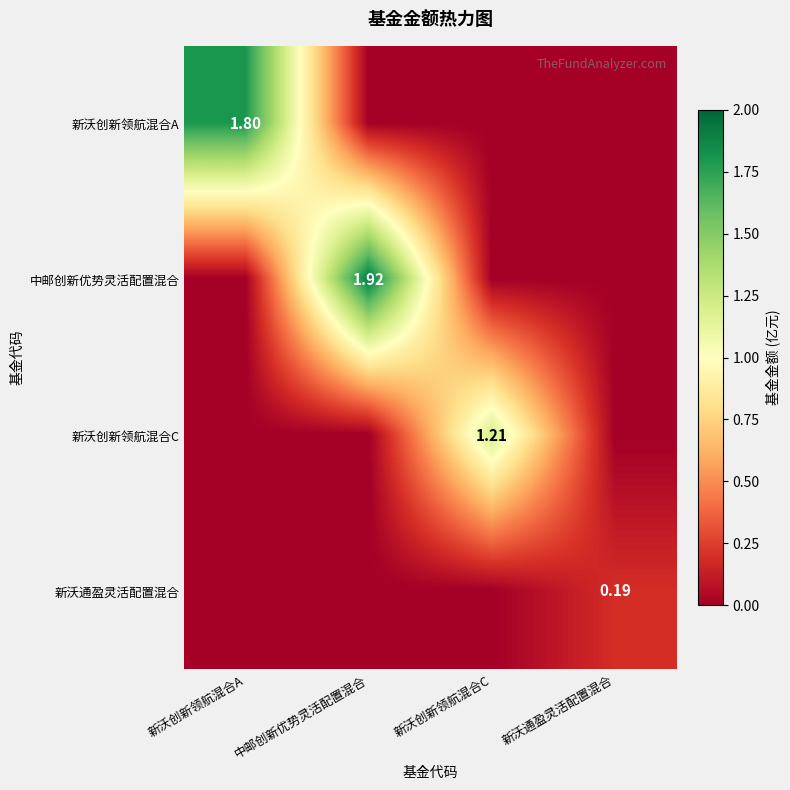

How many values in 新沃创新领航混合A are above zero?

1